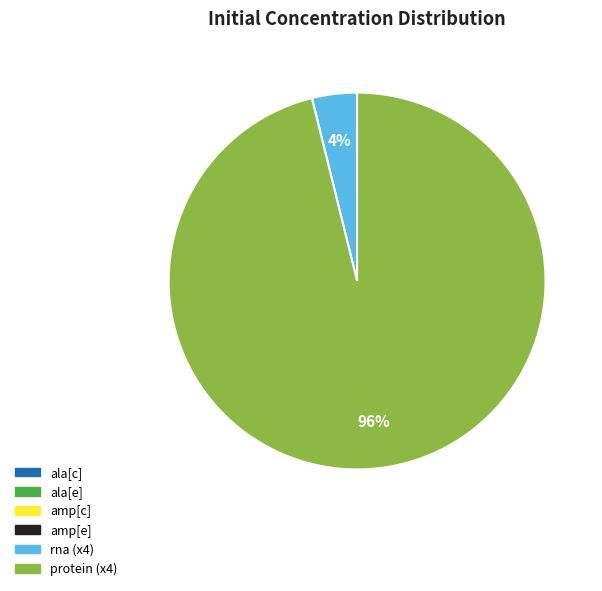

To the nearest percent, what is the difference between the largest and smallest slice percentages?

96%